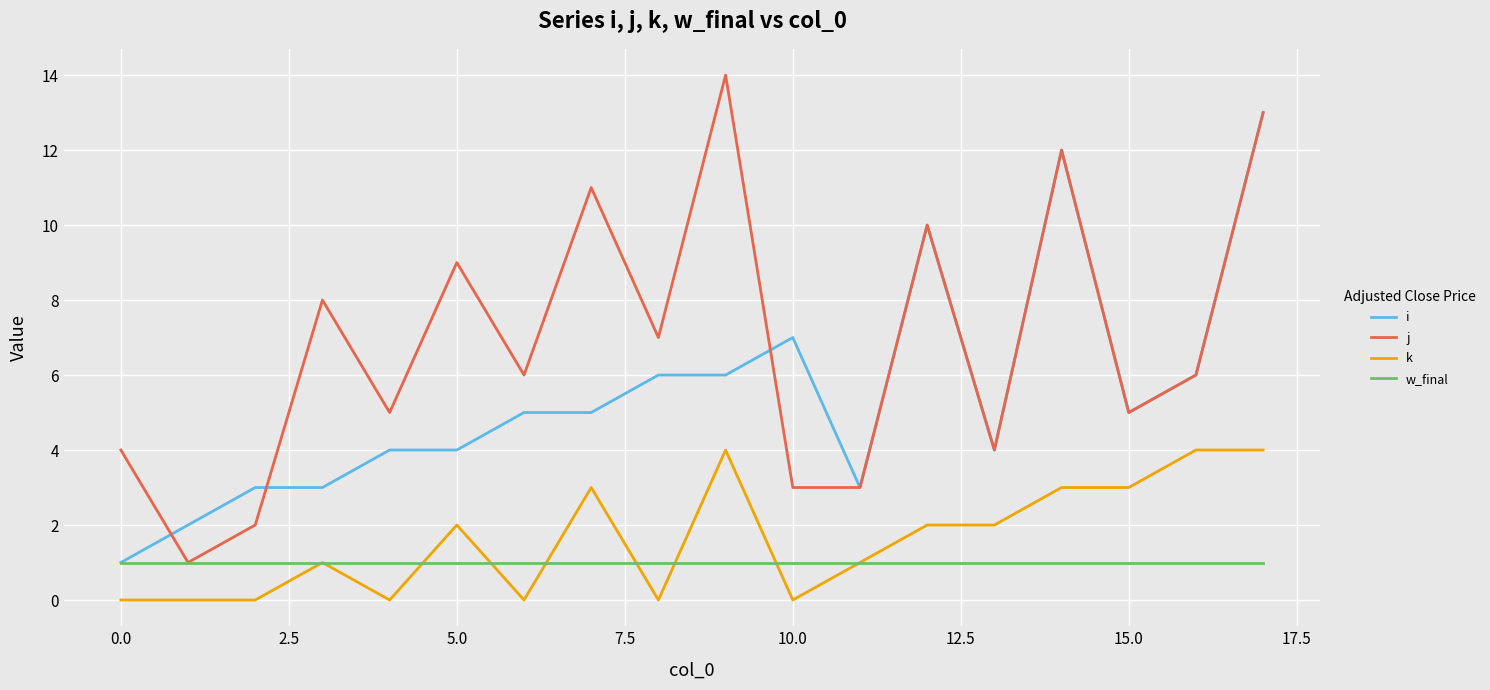

True or false: k has more than 2 interior local peaks.

True